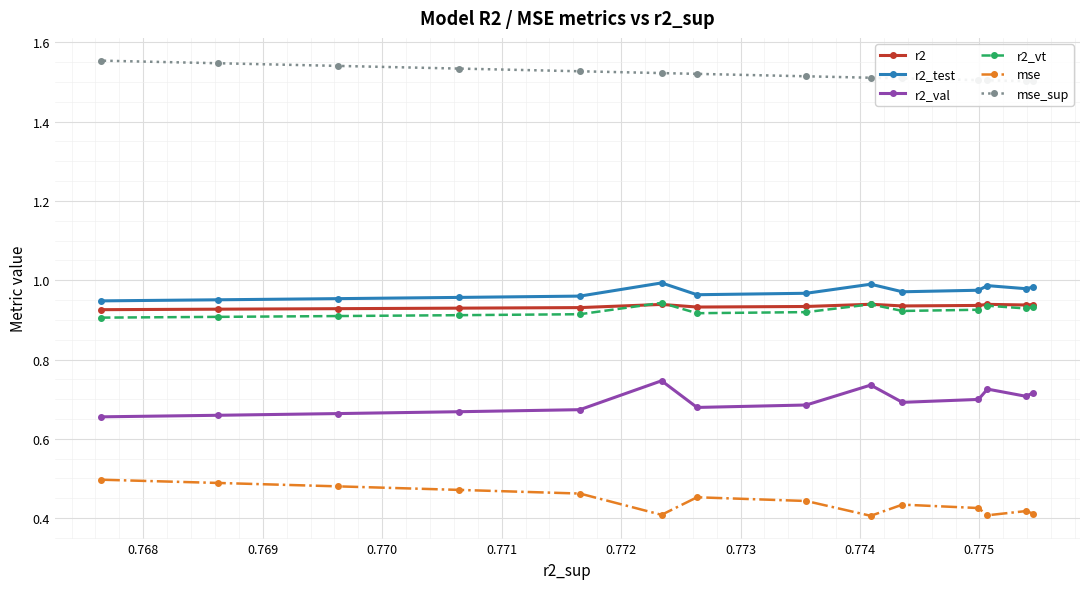

Is the value of r2_vt at 0.773 greater than the value of r2_test at 12?

No